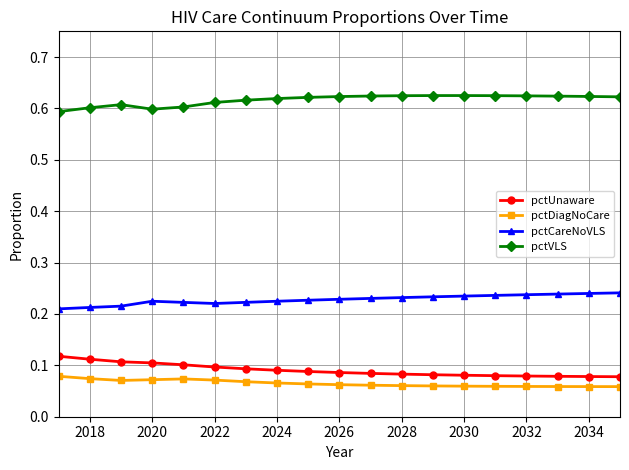

At how many categories does at least one series exceed 0?

19